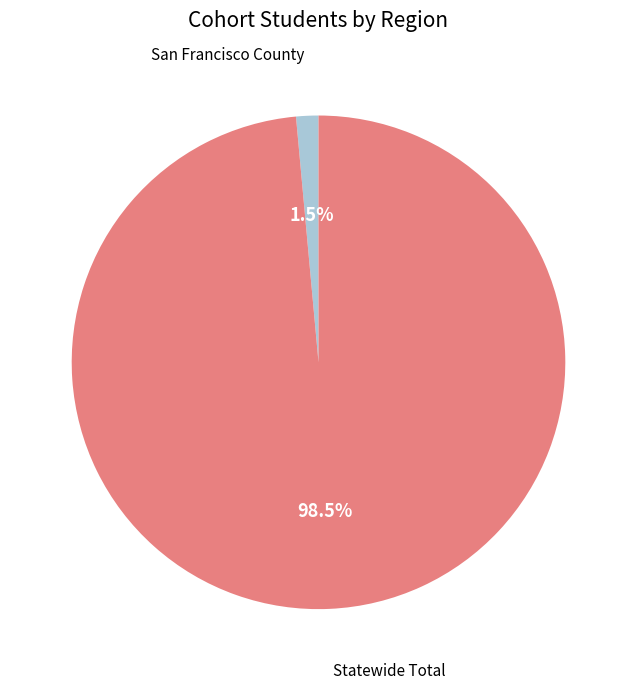

Which category has the biggest portion of the pie?

Statewide Total